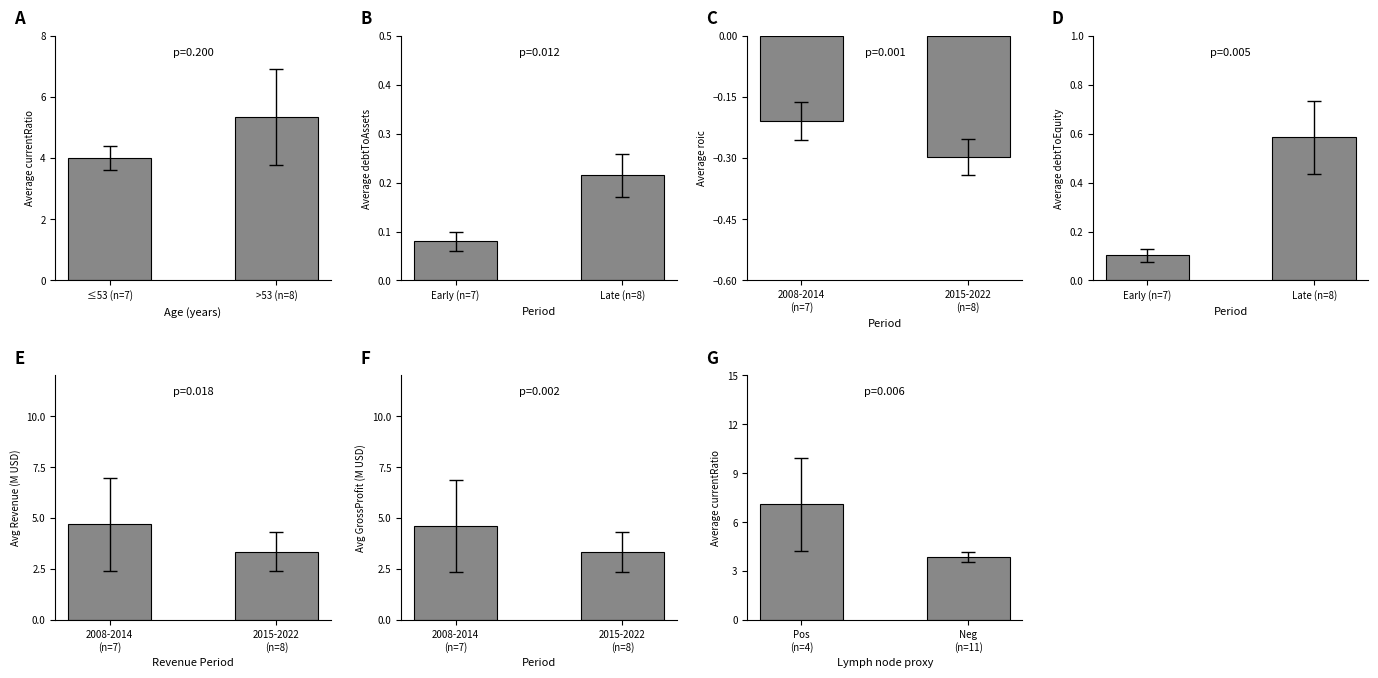

What position from the right is ≤53 (n=7)?

2